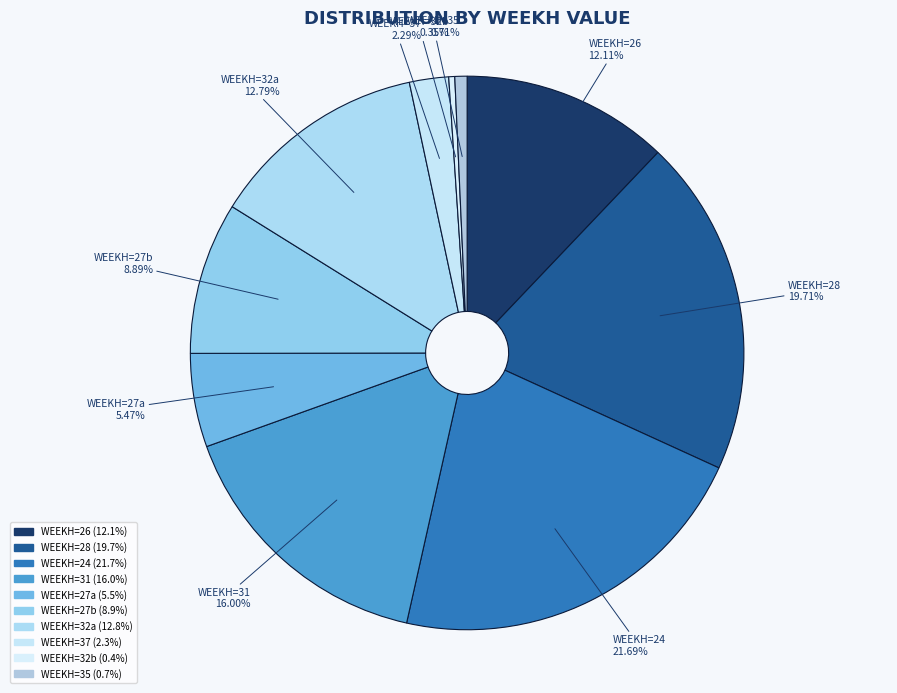

How many segments does this pie chart have?

10